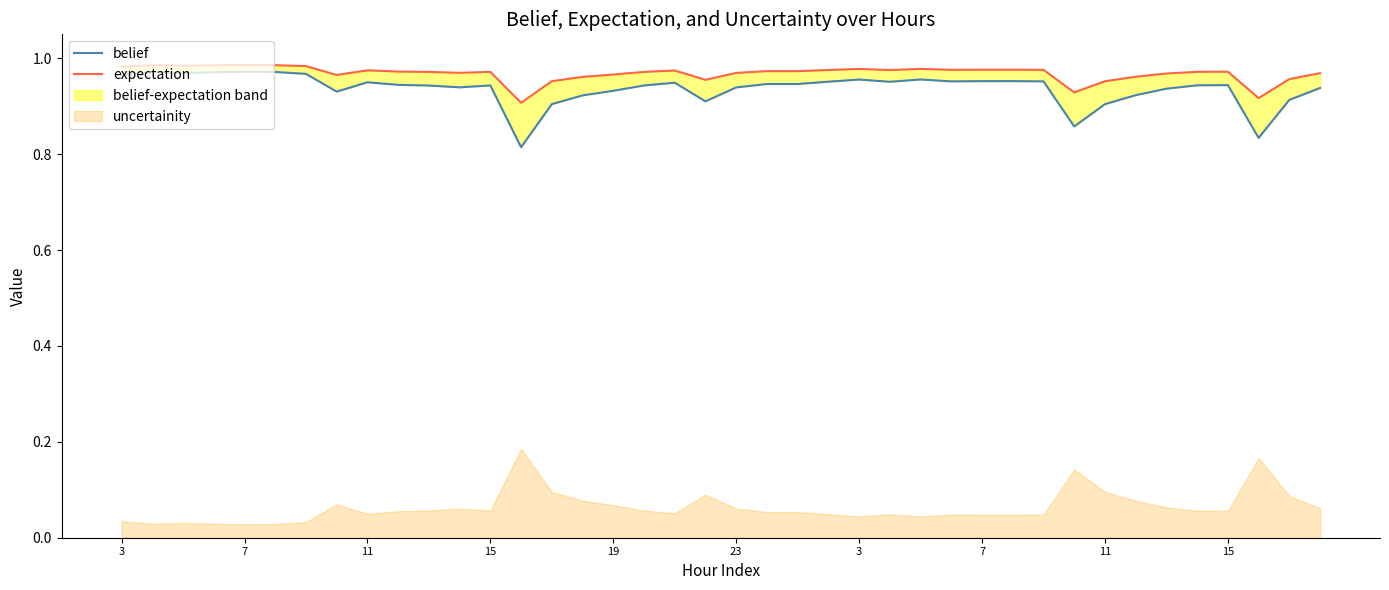

True or false: expectation has a value of 1.6 at 15.

False